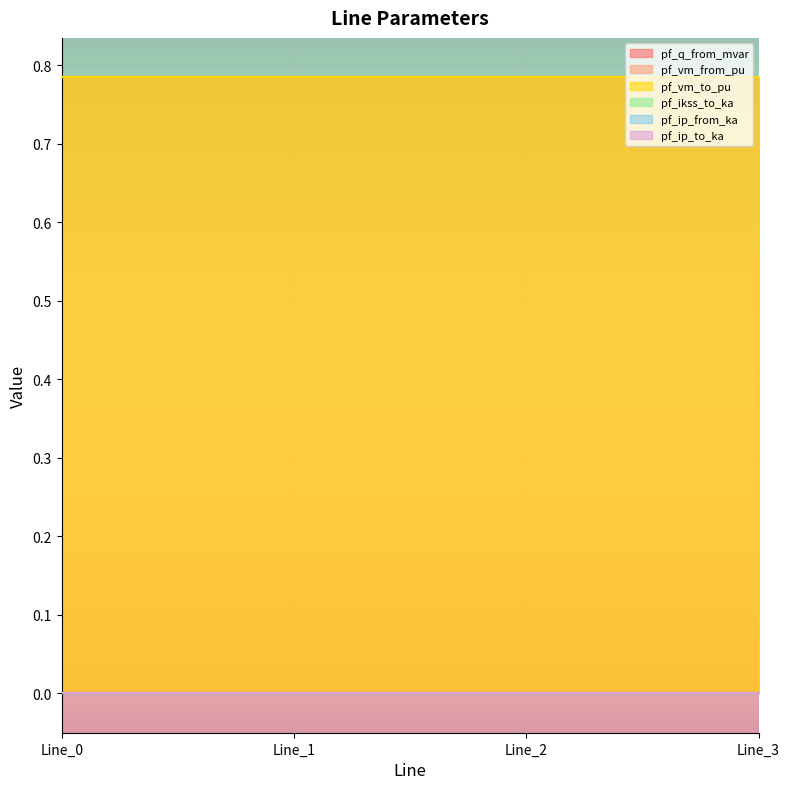

How many lines are shown in the chart?

6